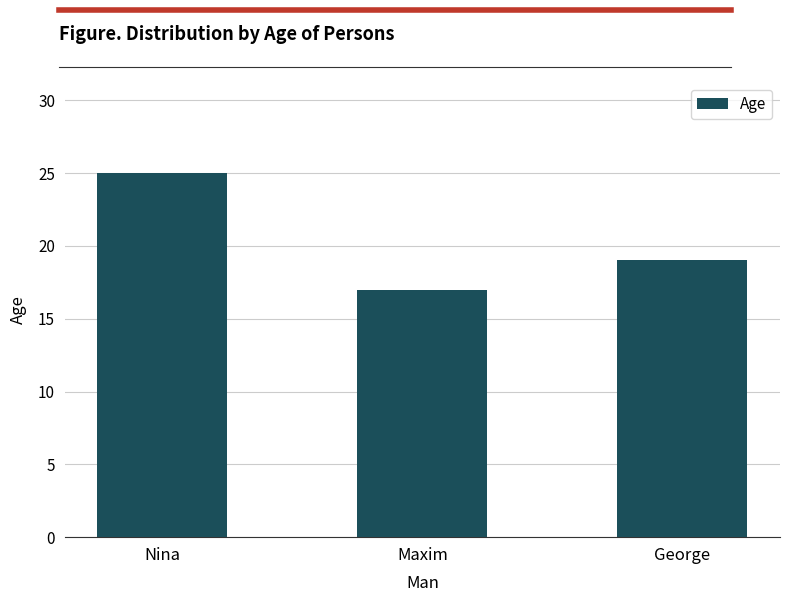

What is the change in value from Maxim to George?

+2